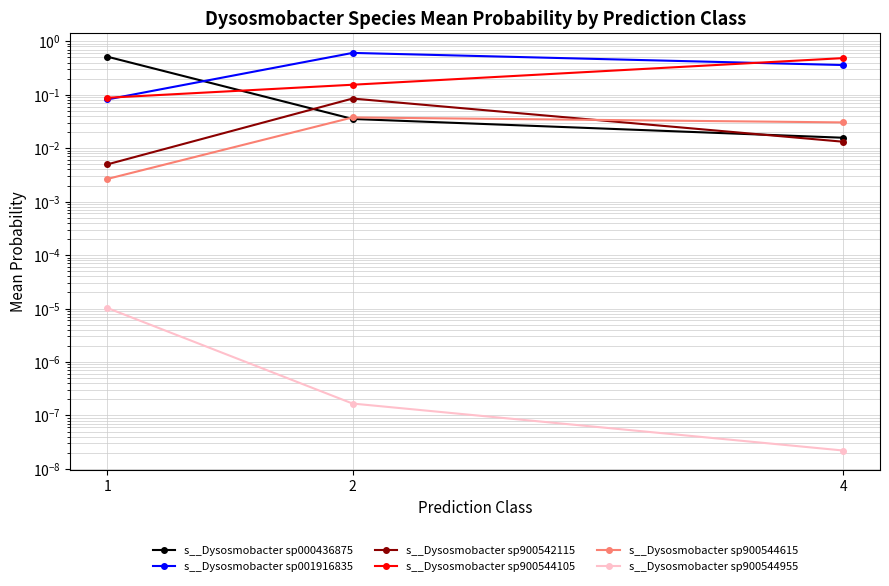

List the series in order of their peak value, lowest first.

s__Dysosmobacter sp900544955, s__Dysosmobacter sp900544615, s__Dysosmobacter sp900542115, s__Dysosmobacter sp900544105, s__Dysosmobacter sp000436875, s__Dysosmobacter sp001916835